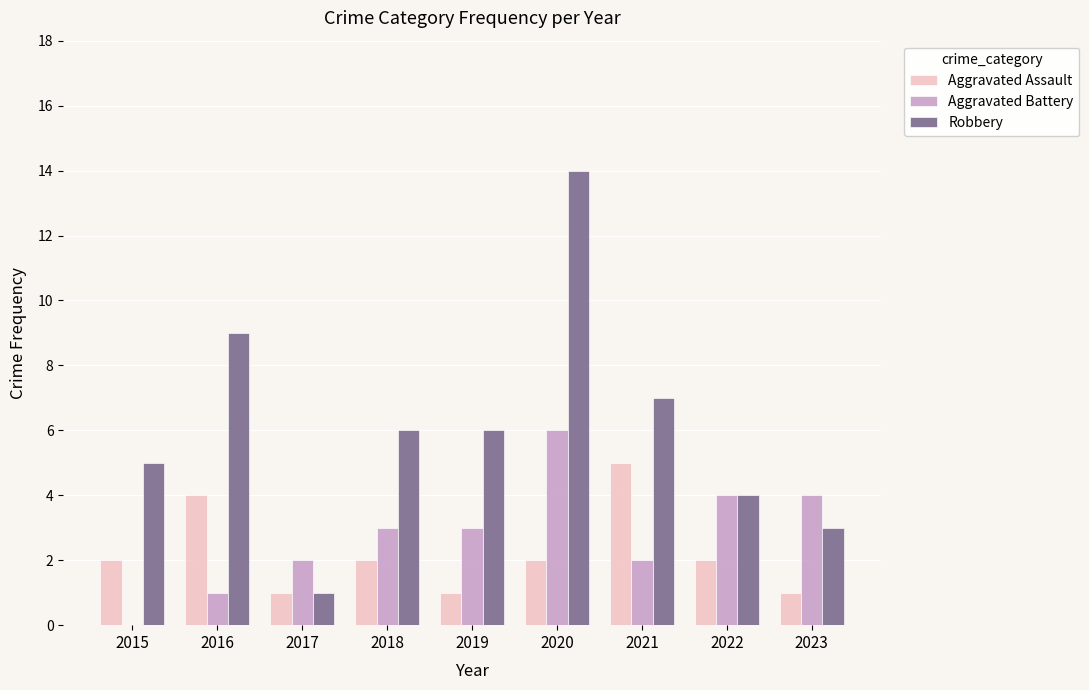

The Aggravated Battery series shows 1 at 2018. True or false?

False